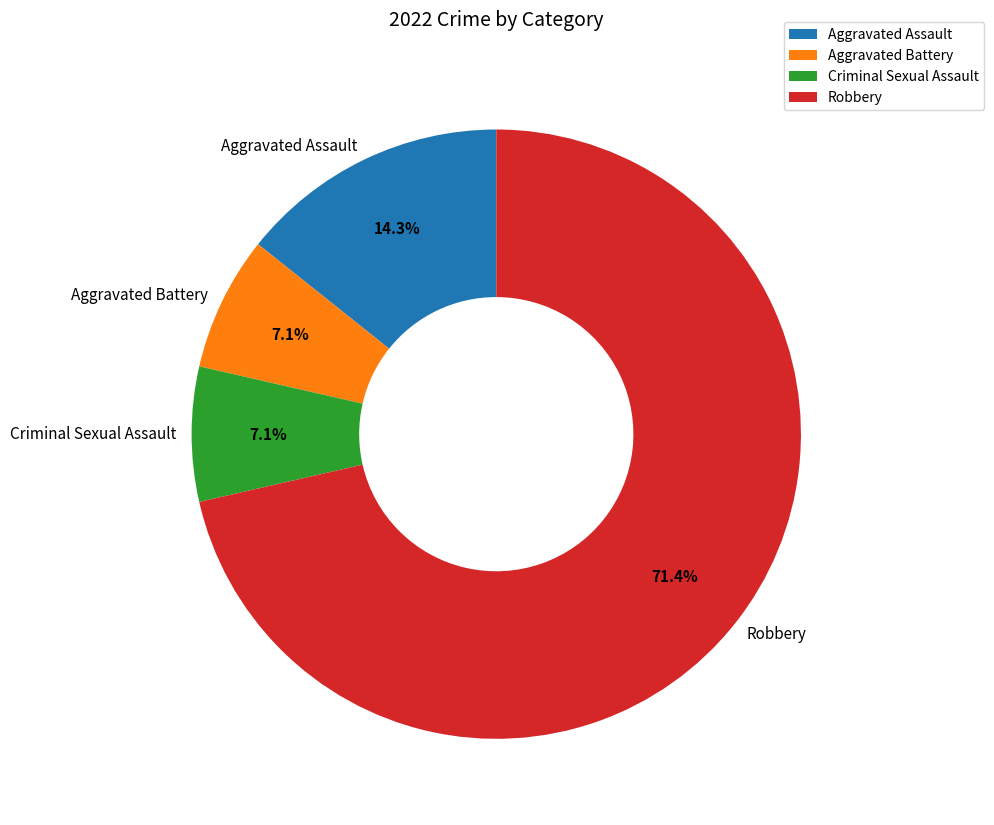

Is there a majority slice in this chart?

Yes